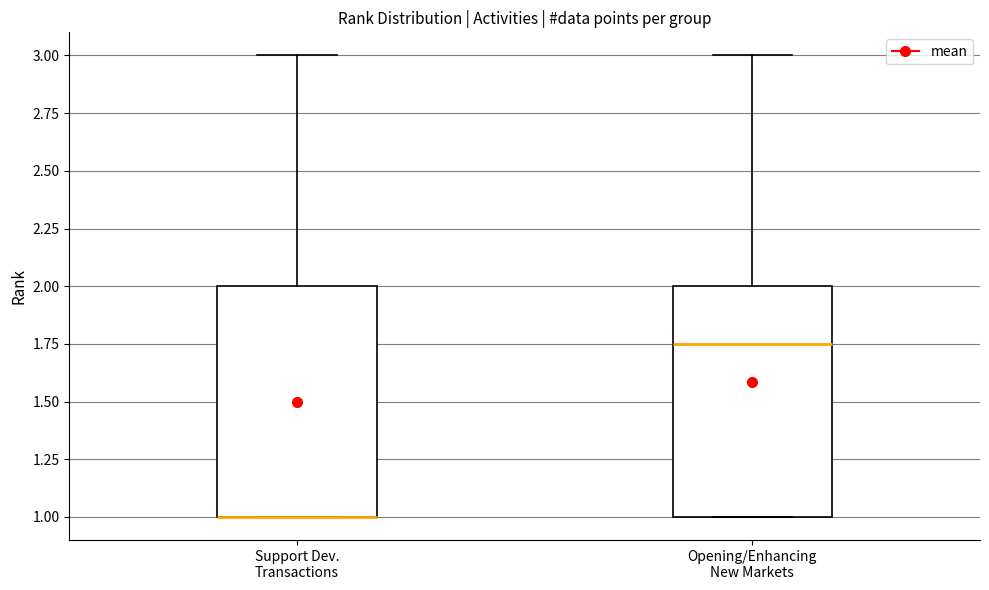

Where does the median line of the box for Opening/Enhancing New Markets sit on the y-axis? The values are not printed on the chart, so give them approximately, as read against the axis.

1.75